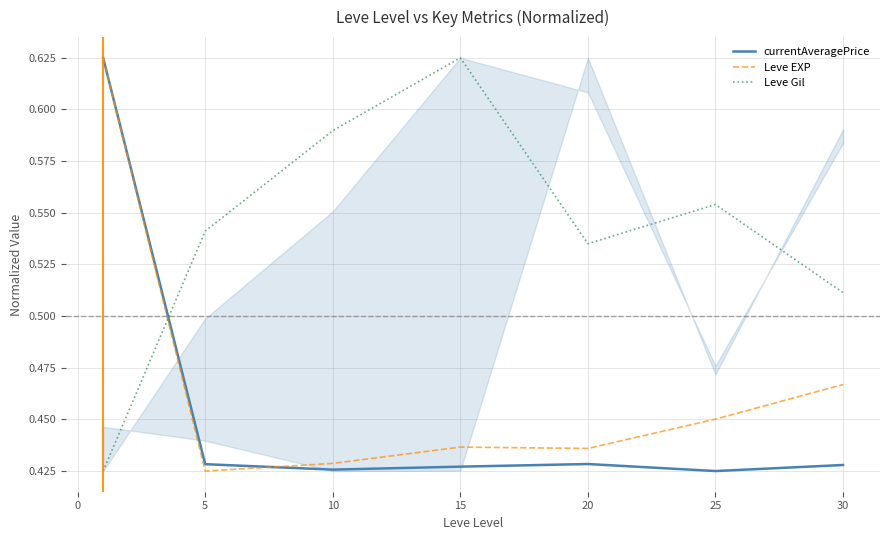

How many categories are shown in the chart?

7